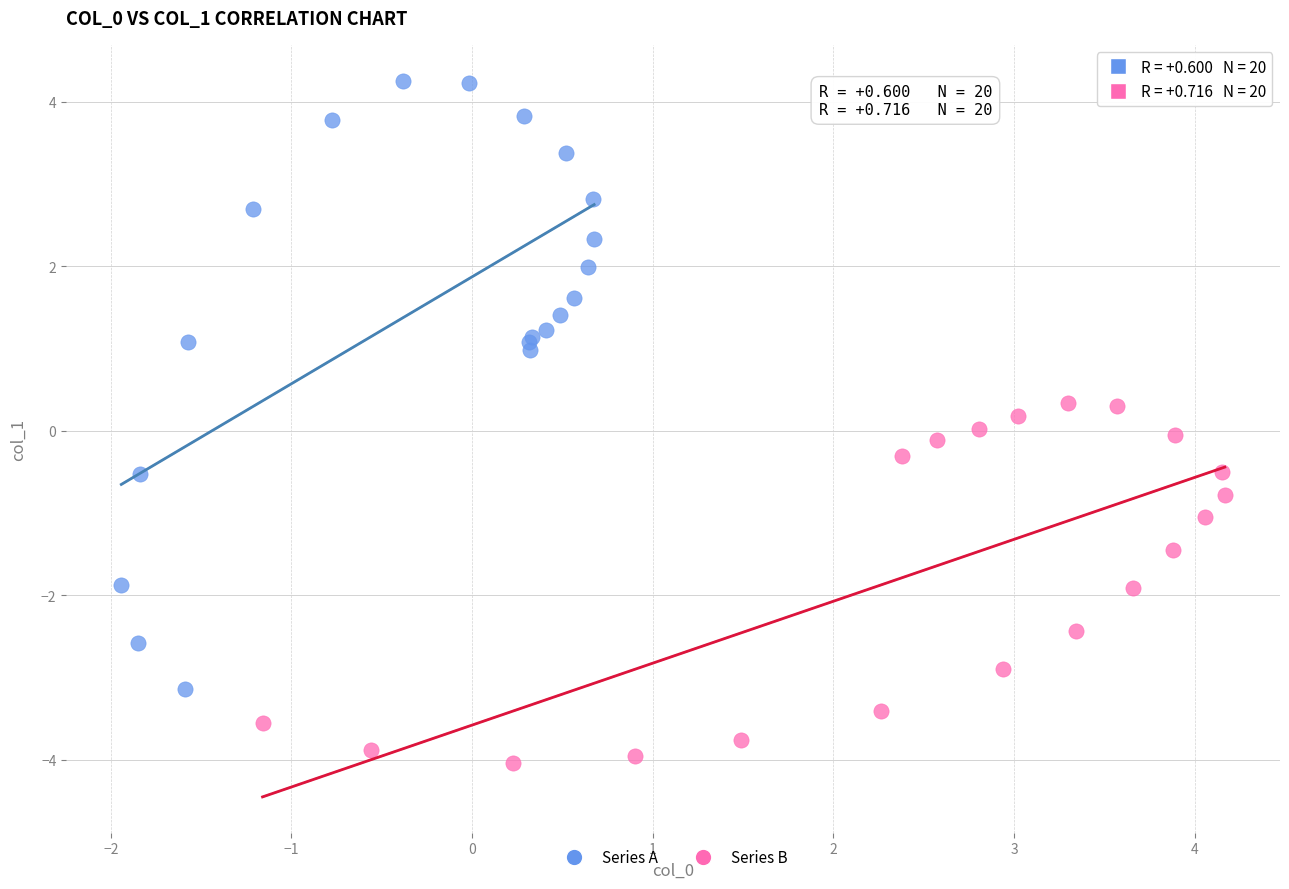

Which series has the widest spread of Y values?

Series A